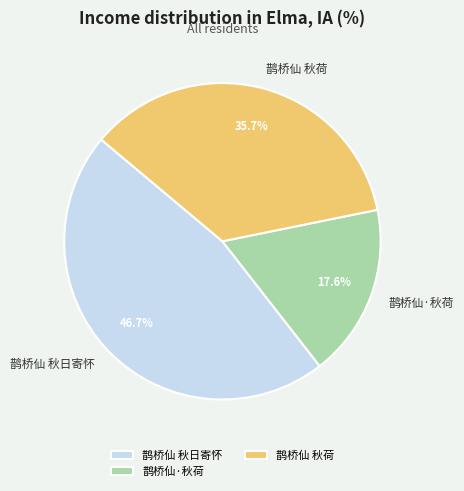

To the nearest percent, what percentage of the pie is 鹊桥仙·秋荷?

18%